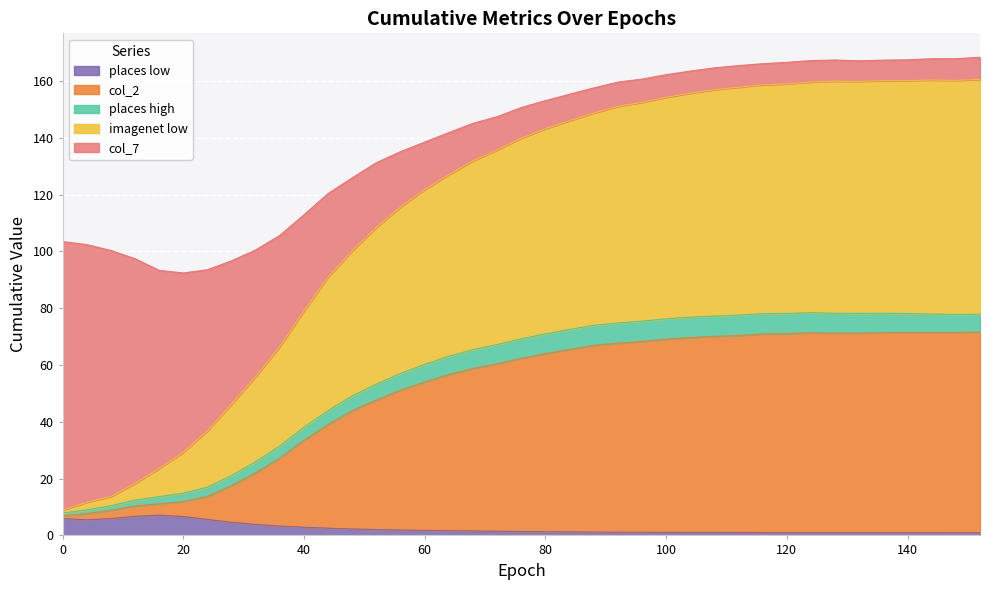

What is the total value across all series at 0?

103.4